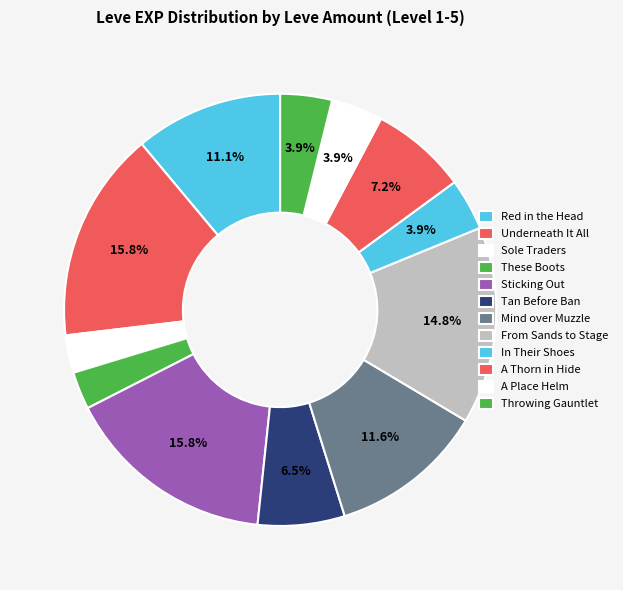

Is it true that A Thorn in Hide is 7% of the pie?

True